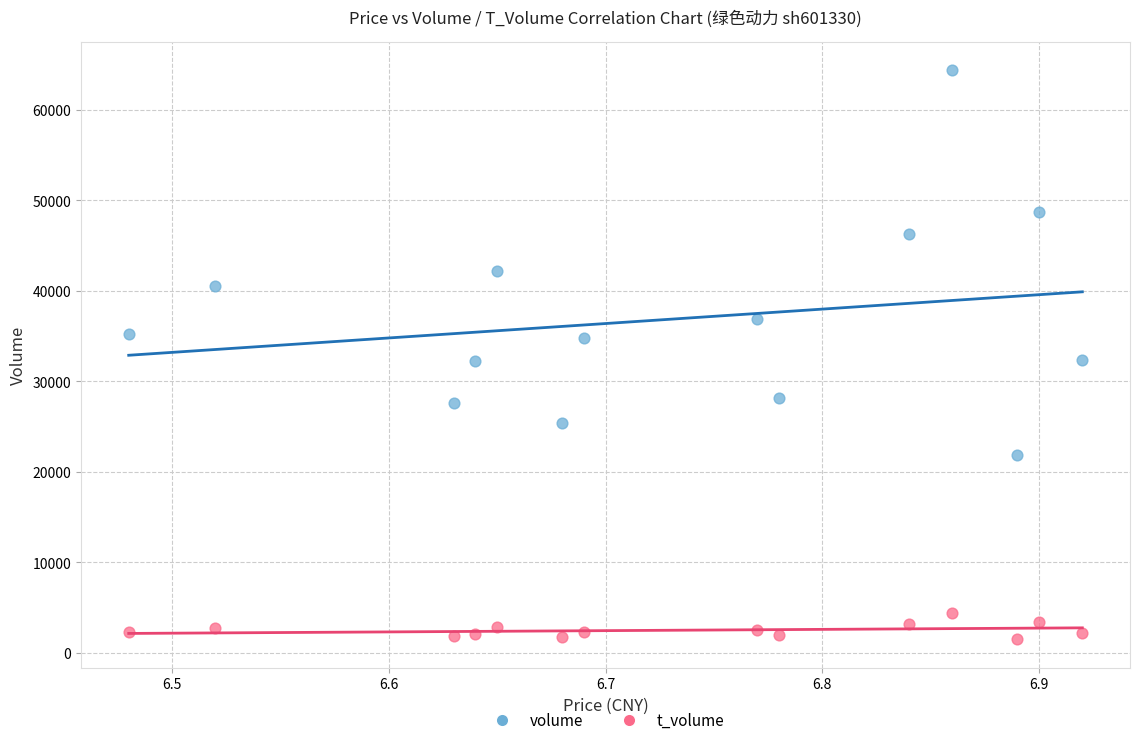

Which series reaches the maximum Y coordinate?

volume